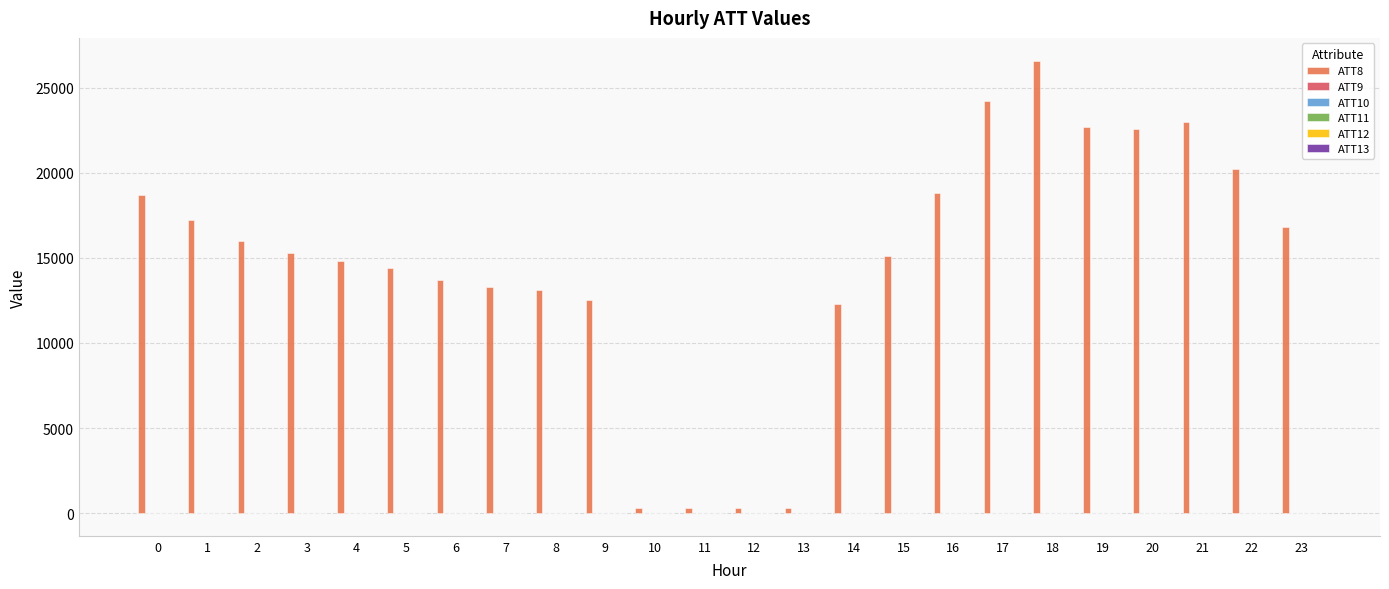

The value of ATT8 at 23 is 22683.1. True or false?

False